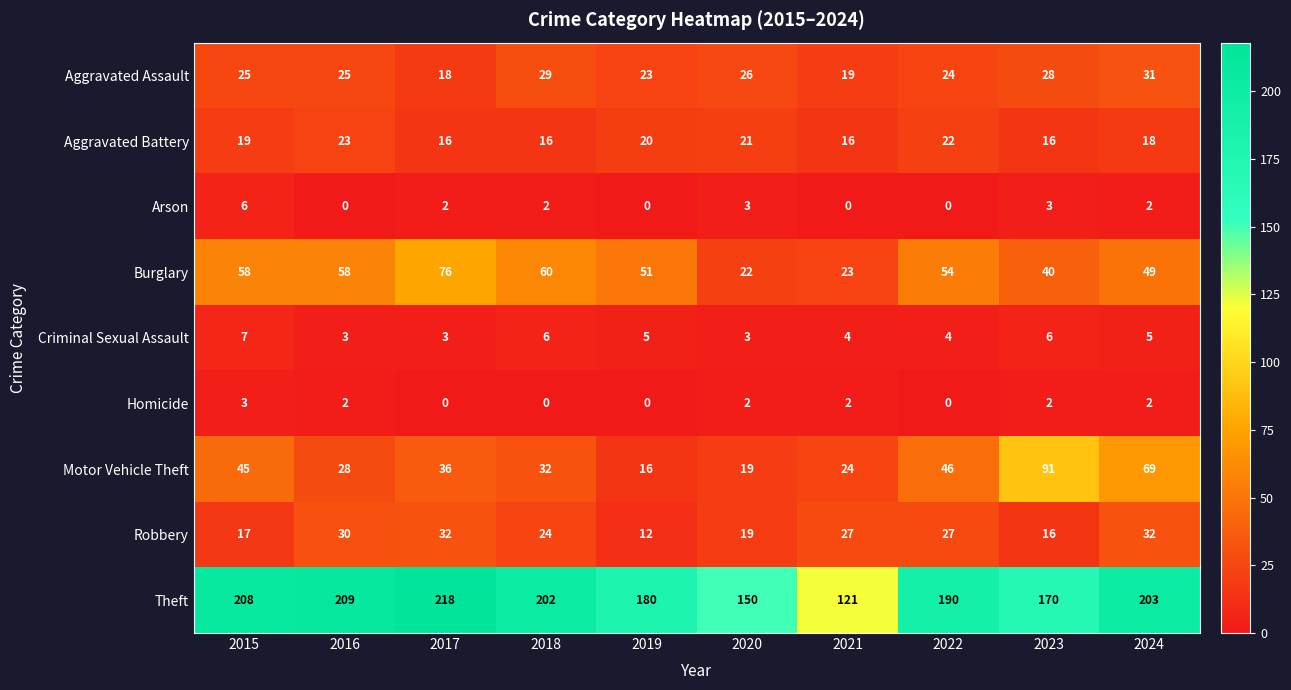

The Criminal Sexual Assault series shows 5 at 2024. True or false?

True